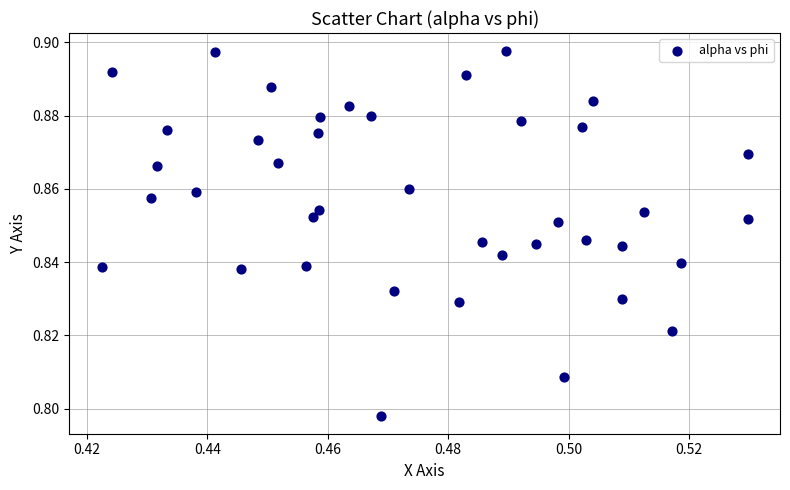

Count the number of points in this scatter plot.

40